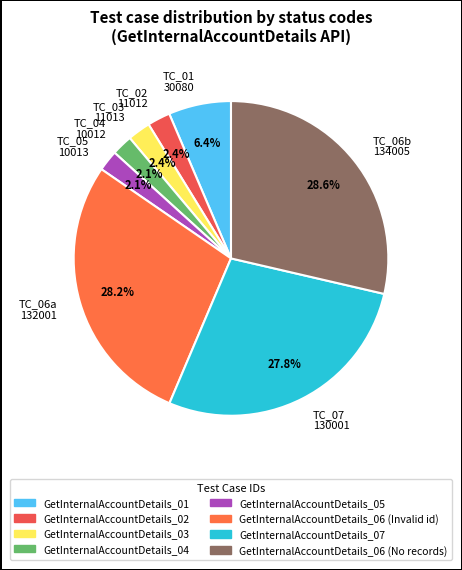

Which has a higher value, TC_03 11013 or TC_01 30080?

TC_01 30080